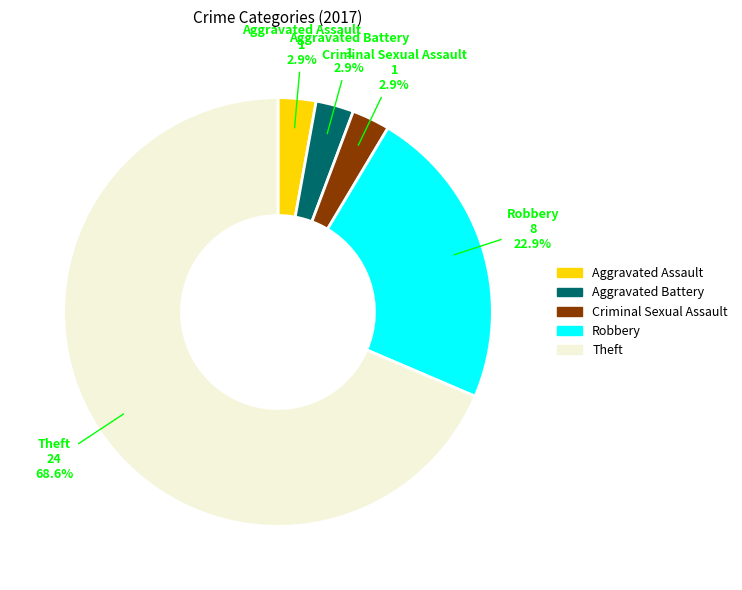

Is there a majority slice in this chart?

Yes